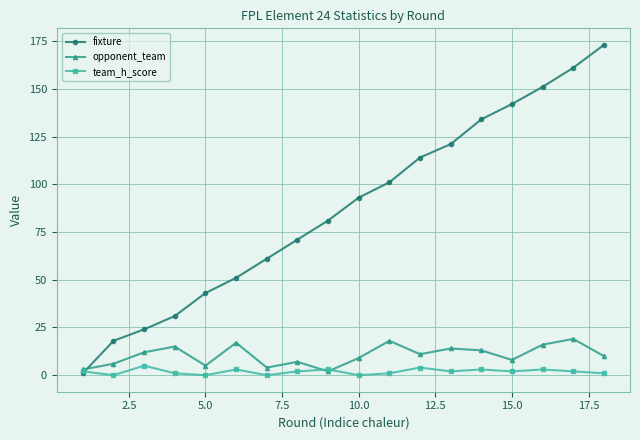

How many distinct data groups are displayed?

3